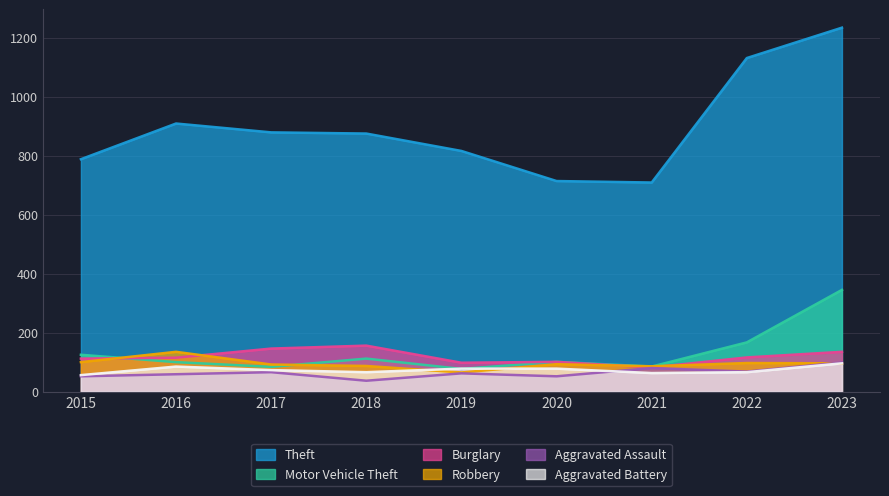

Where is Aggravated Assault nearest to the value 68?

2022